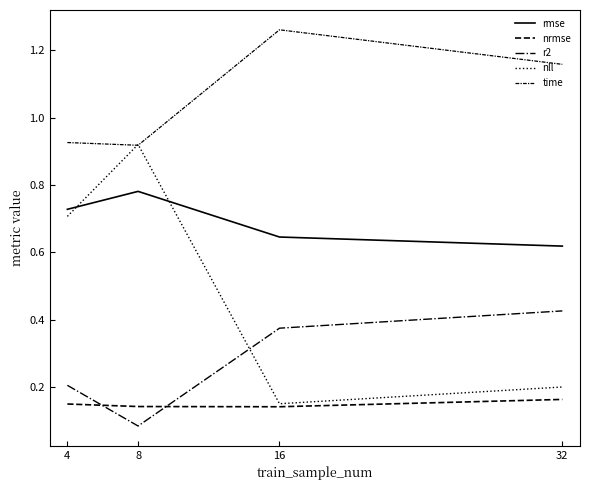

Is the value of time at 16 greater than the value of nrmse at 8?

Yes